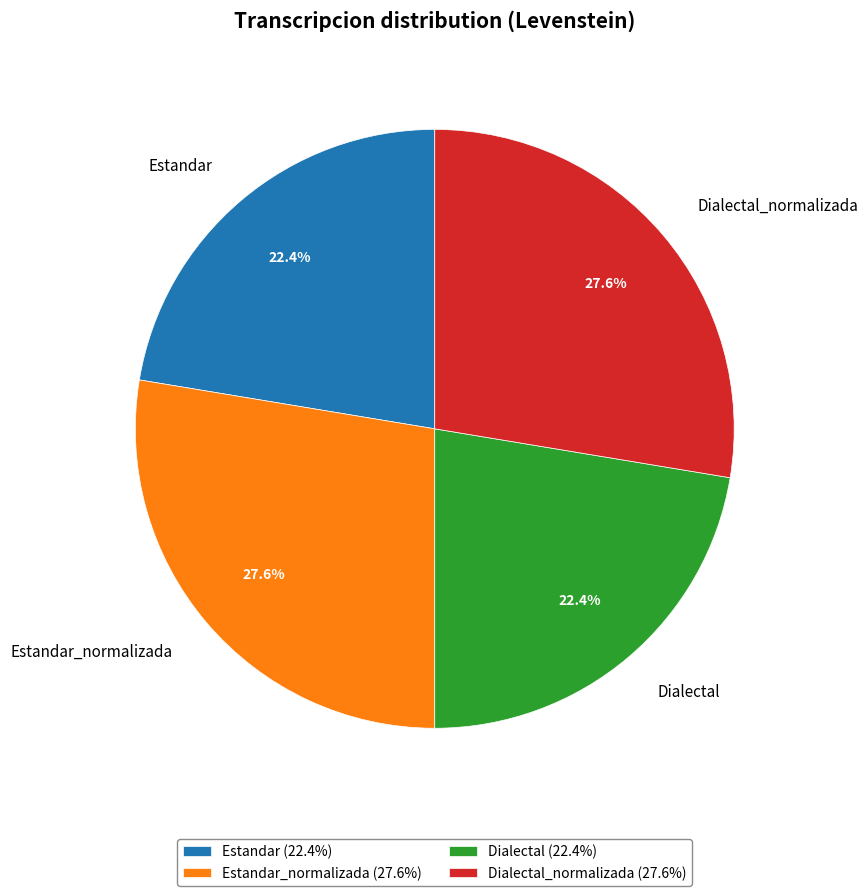

What percentage do Estandar_normalizada (27.6%) and Estandar (22.4%) together represent?

50.0%